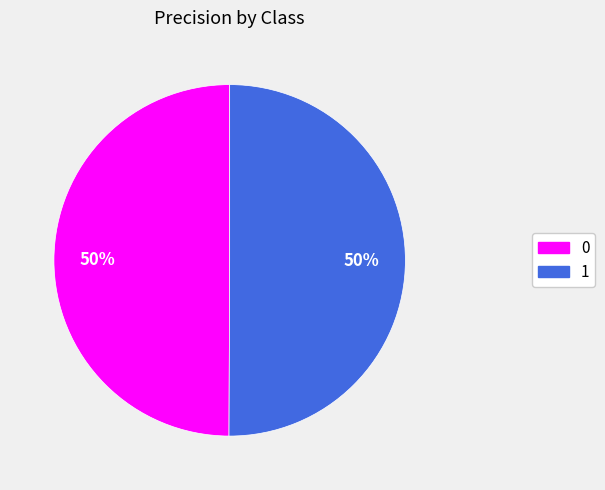

Do 1 and 0 together represent more than half of the pie?

Yes